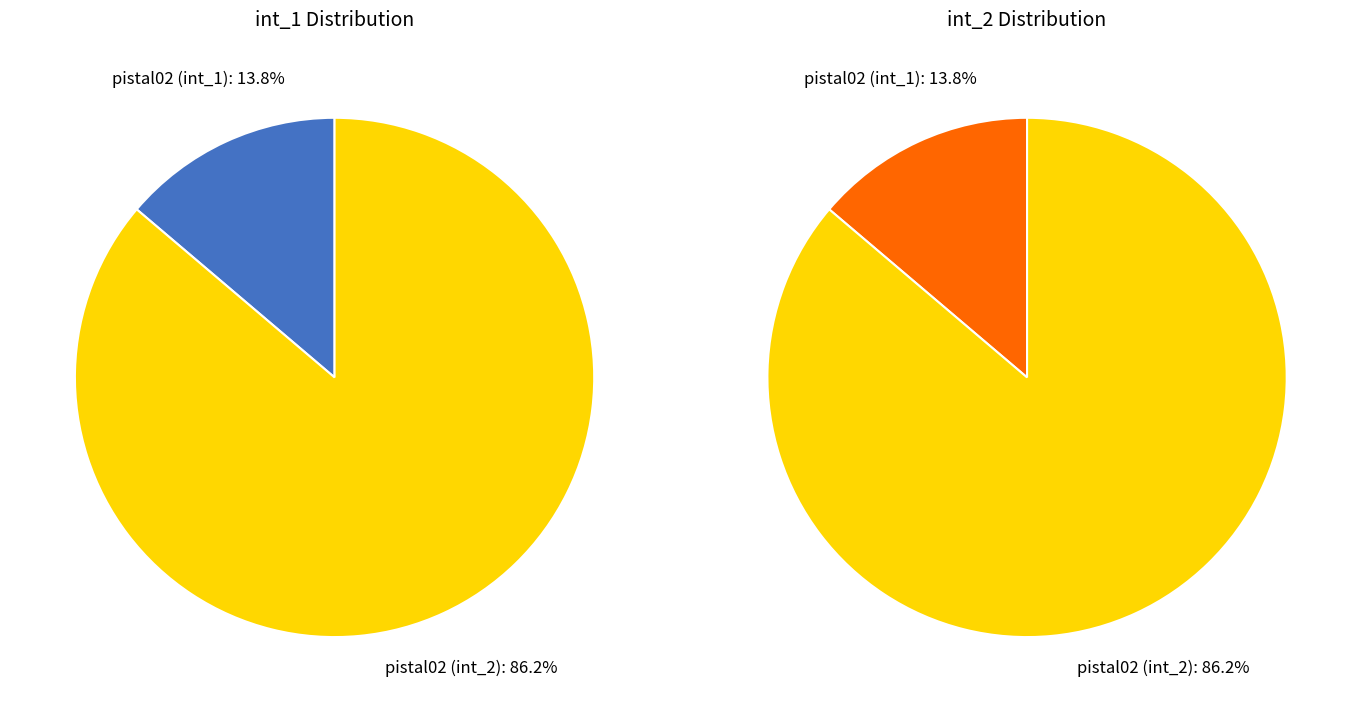

To the nearest percent, what portion does pistal02 (int_2) represent?

86%